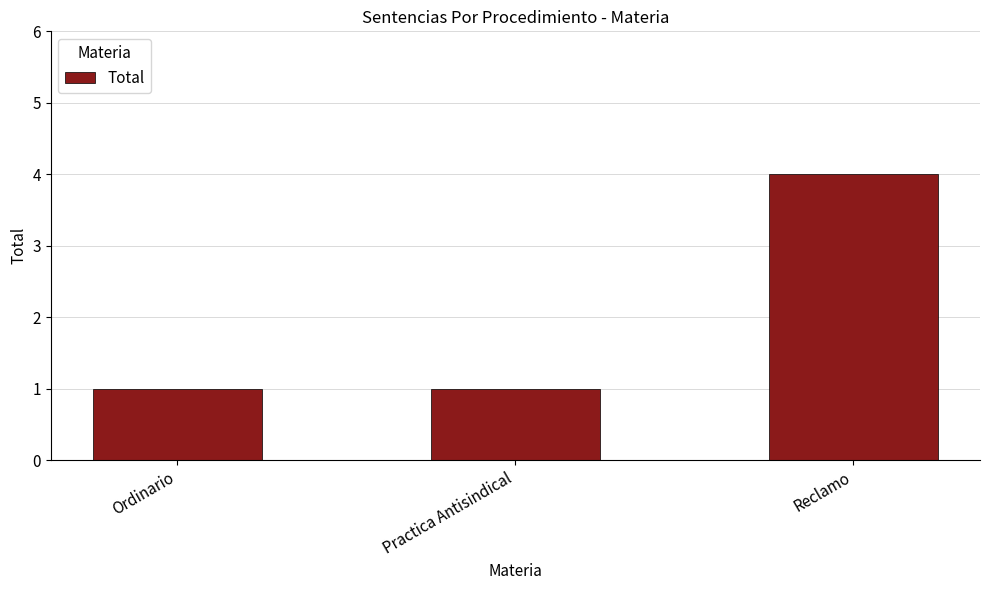

What is the approximate value at Ordinario?

1